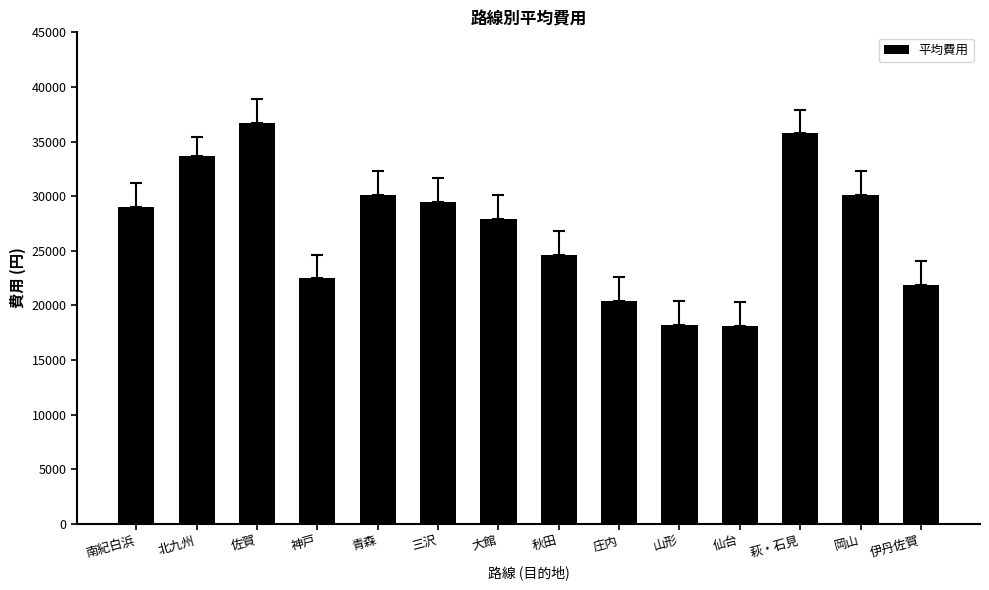

Where is the data nearest to the value 27400?

大館